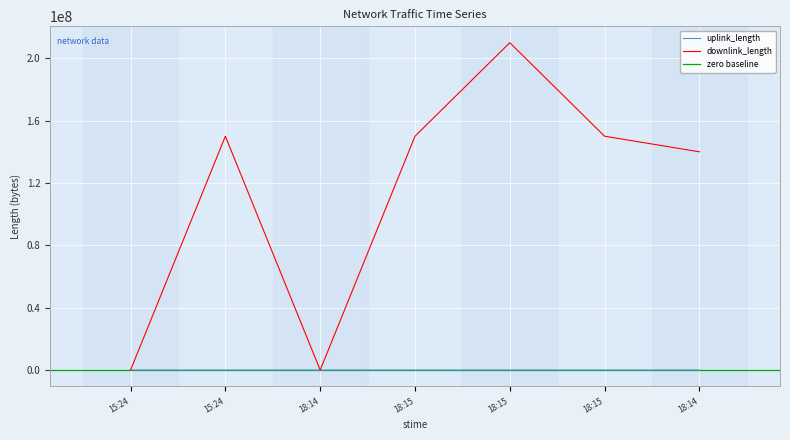

How many values in the uplink_length series are below 2688?

3